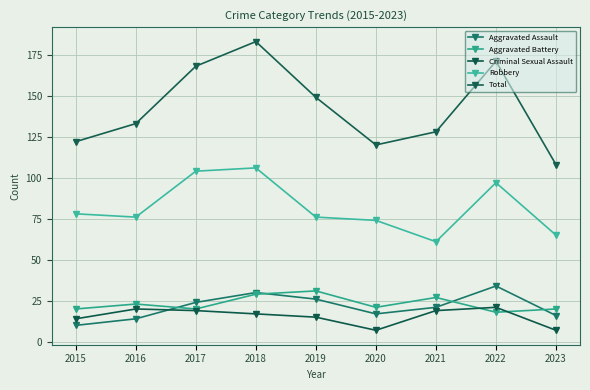

Reading left to right, list all the values displayed in this chart.

Aggravated Assault: 2015=10	2016=14	2017=24	2018=30	2019=26	2020=17	2021=21	2022=34	2023=16
Aggravated Battery: 2015=20	2016=23	2017=20	2018=29	2019=31	2020=21	2021=27	2022=18	2023=20
Criminal Sexual Assault: 2015=14	2016=20	2017=19	2018=17	2019=15	2020=7	2021=19	2022=21	2023=7
Robbery: 2015=78	2016=76	2017=104	2018=106	2019=76	2020=74	2021=61	2022=97	2023=65
Total: 2015=122	2016=133	2017=168	2018=183	2019=149	2020=120	2021=128	2022=171	2023=108